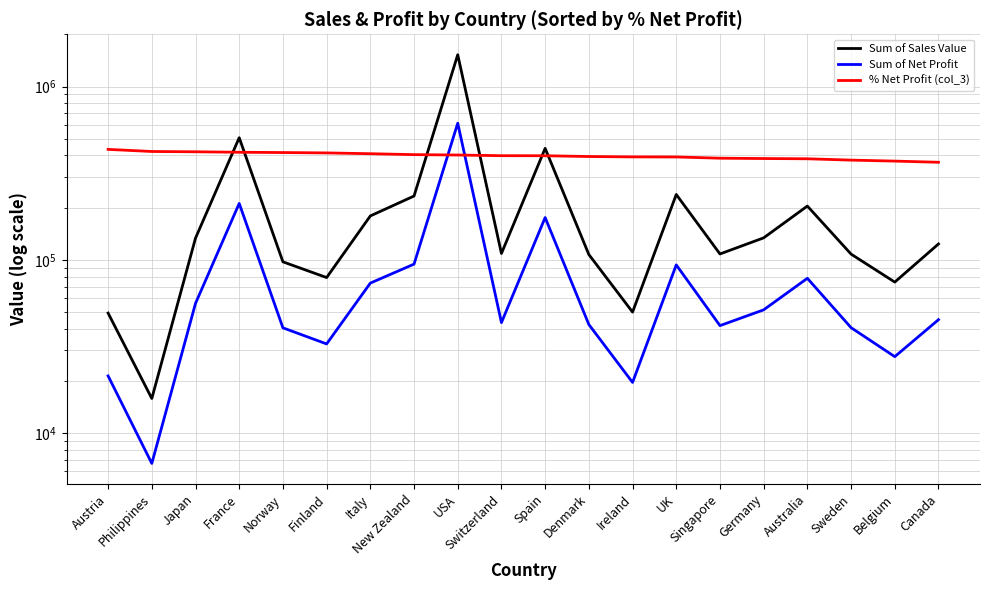

What is the average value of the Sum of Net Profit series?

90469.1